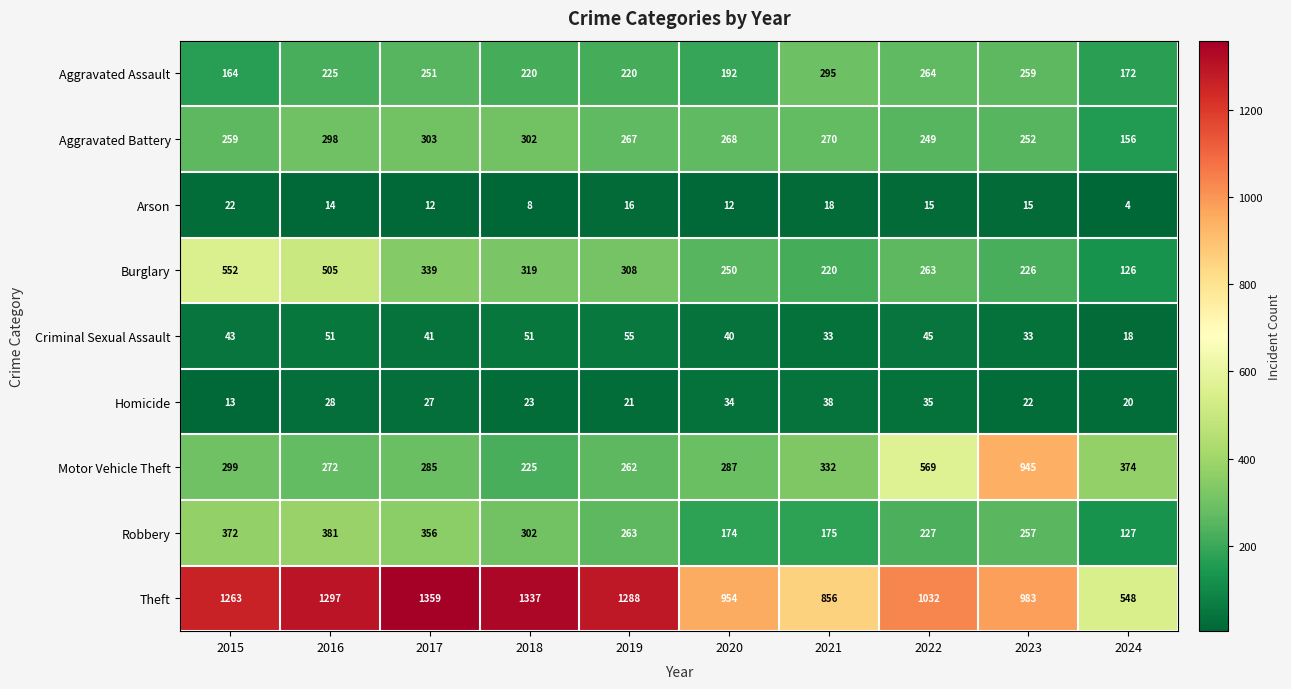

What is the difference between the highest and lowest values at 2020?

942